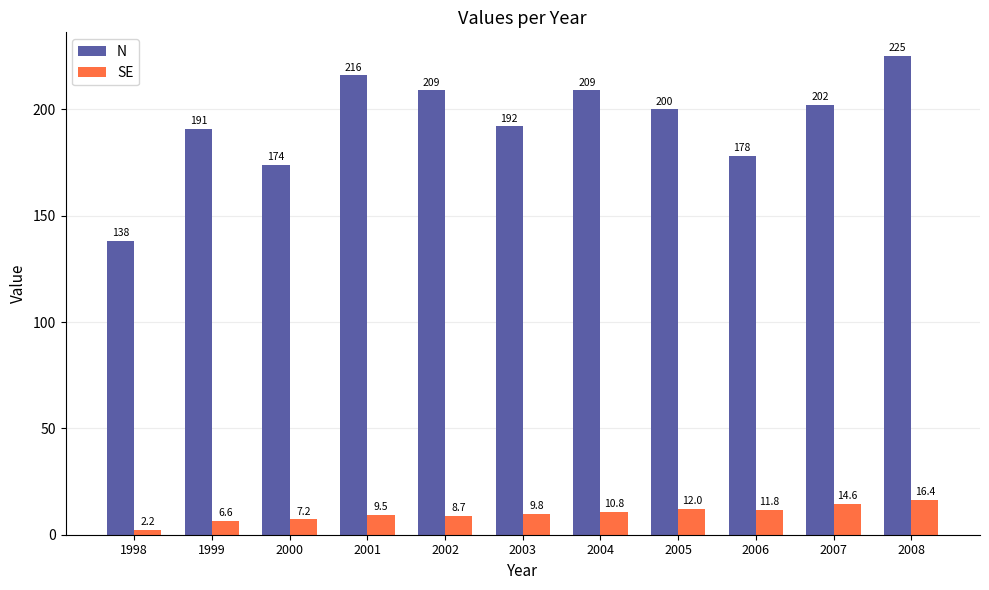

How many bars are there in total?

22